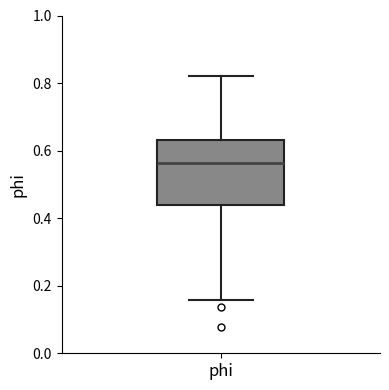

Read this box plot against the y-axis: the position of the median line, the range covered by the box, and the ends of both whiskers. The values are not printed on the chart, so give them approximately, as read against the axis.

median 0.56, box 0.44 to 0.64, whiskers 0.16 to 0.82